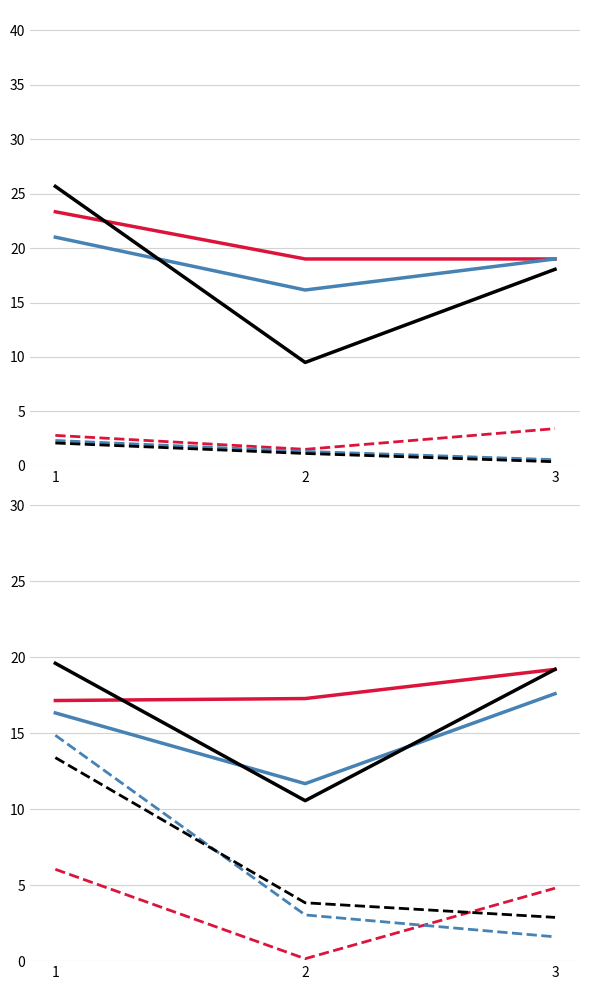

Rank the series by their maximum value, from highest to lowest.

overlap_black, overlap_red, overlap_blue, overlap_dblue, overlap_dblack, overlap_dred